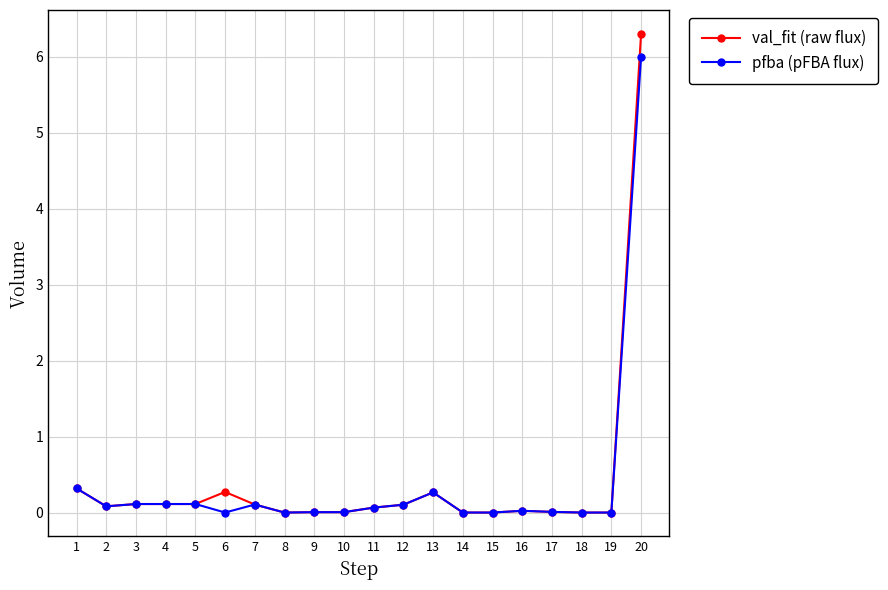

Which series has the largest range (max minus min)?

val_fit (raw flux)